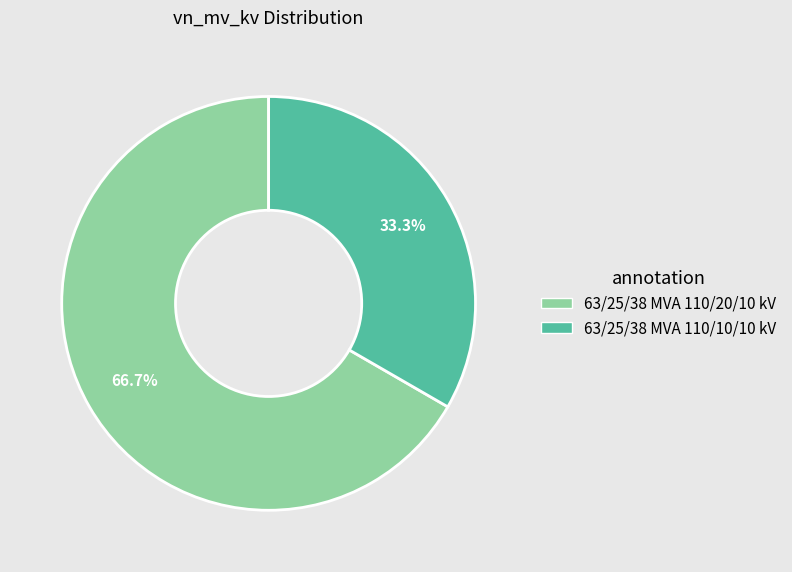

Which slice is the smallest?

63/25/38 MVA 110/10/10 kV